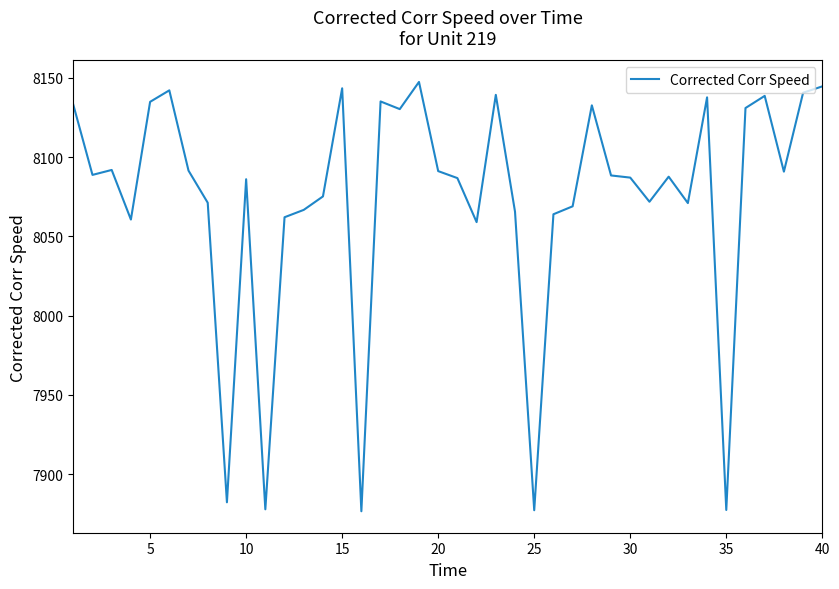

What is the minimum value shown in the chart?

7876.6